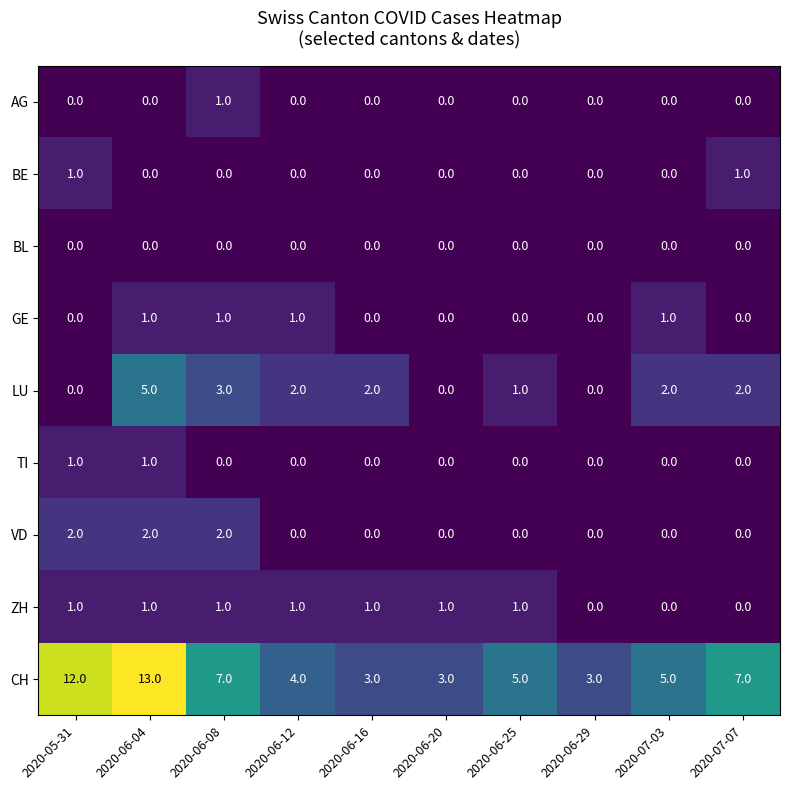

Which series has the largest range (max minus min)?

CH